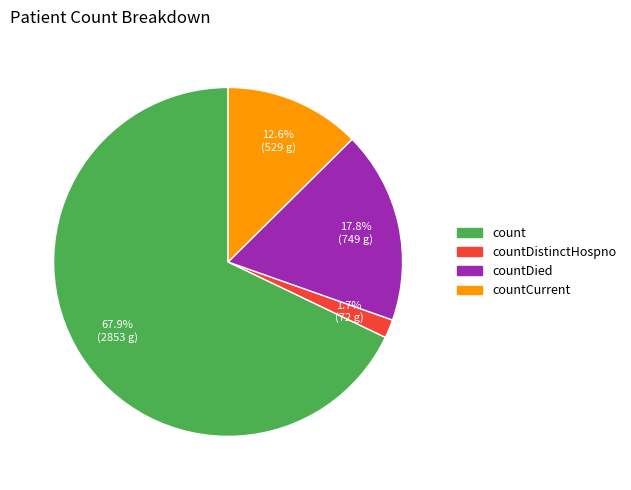

To the nearest percent, what is the difference between the largest and smallest slice percentages?

66%